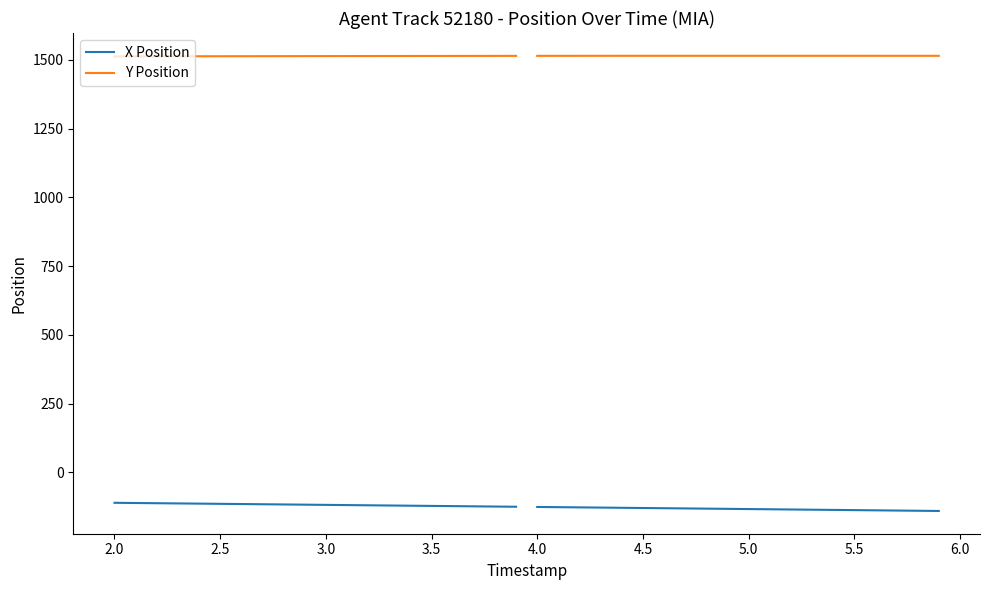

True or false: Y Position and X Position cross at least once.

False